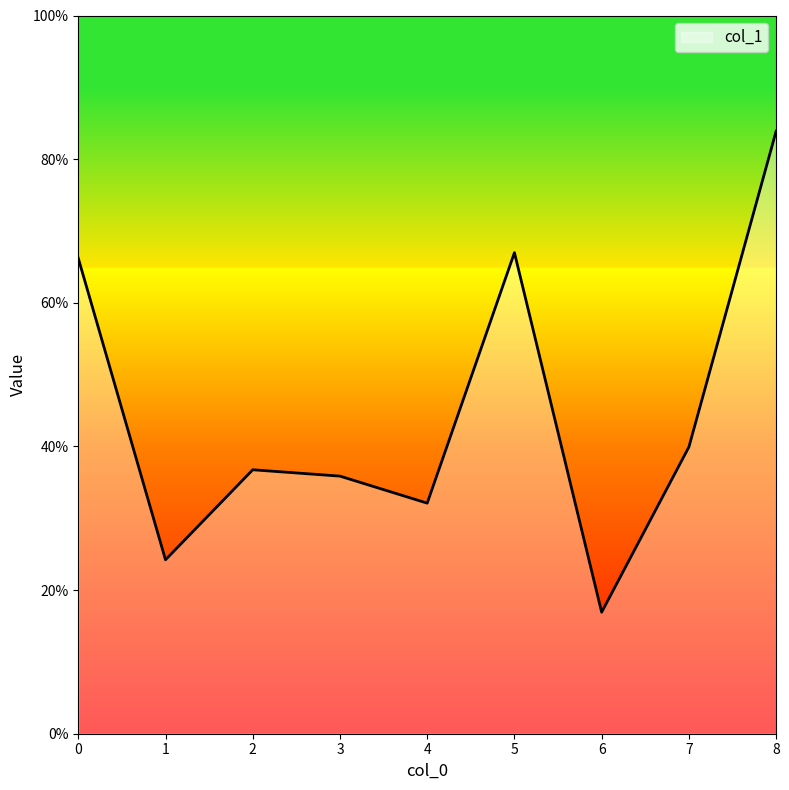

Reading left to right, extract all data points from this chart.

0.7	0.2	0.4	0.4	0.3	0.7	0.2	0.4	0.8